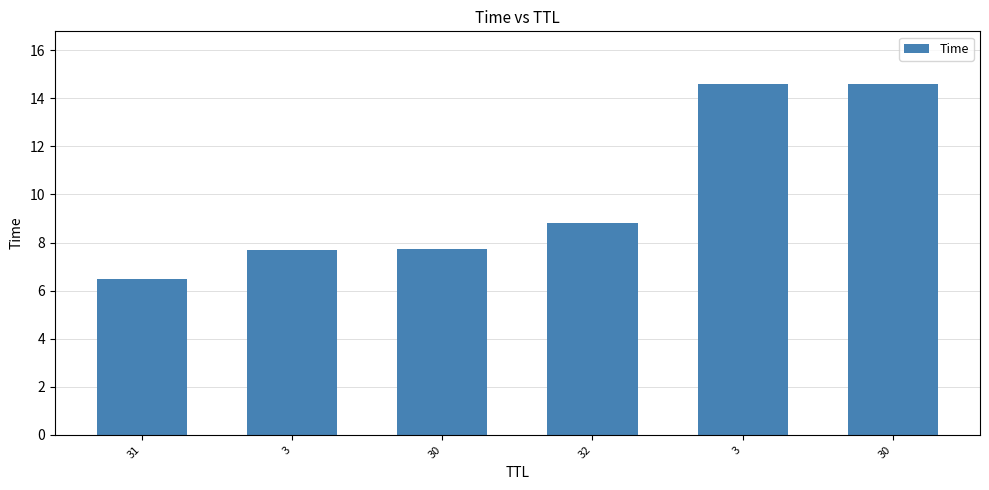

How many bars are there in total?

6